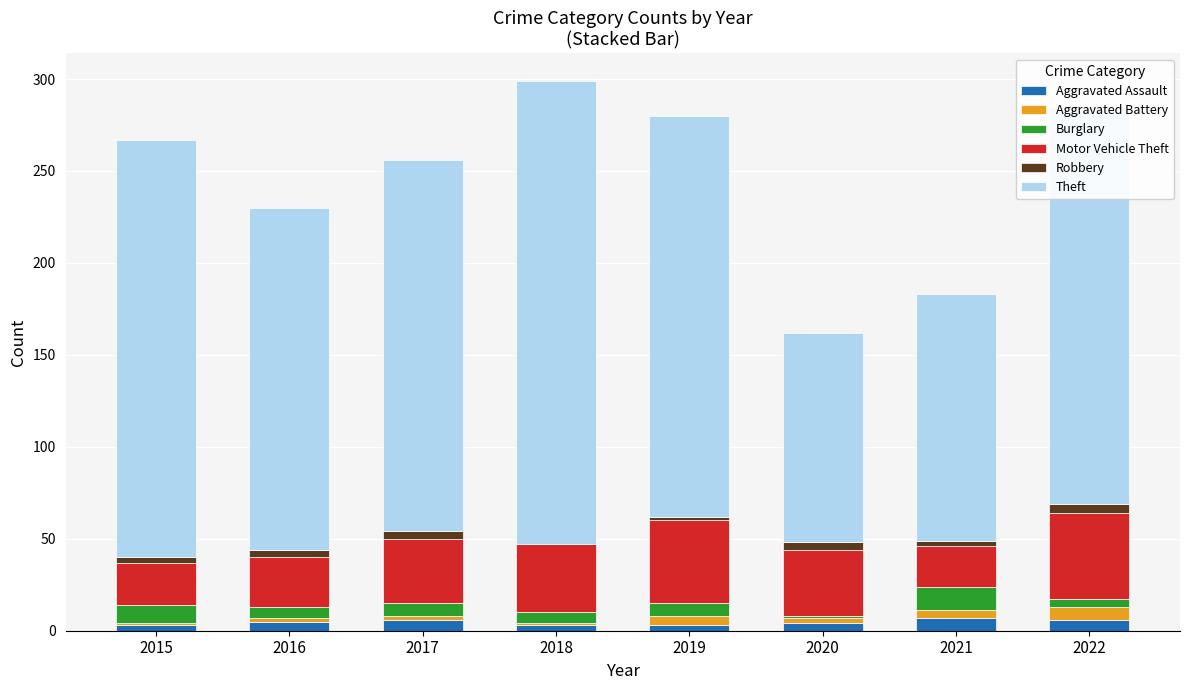

What are all the series names shown in the legend?

Aggravated Assault, Aggravated Battery, Burglary, Motor Vehicle Theft, Robbery, Theft